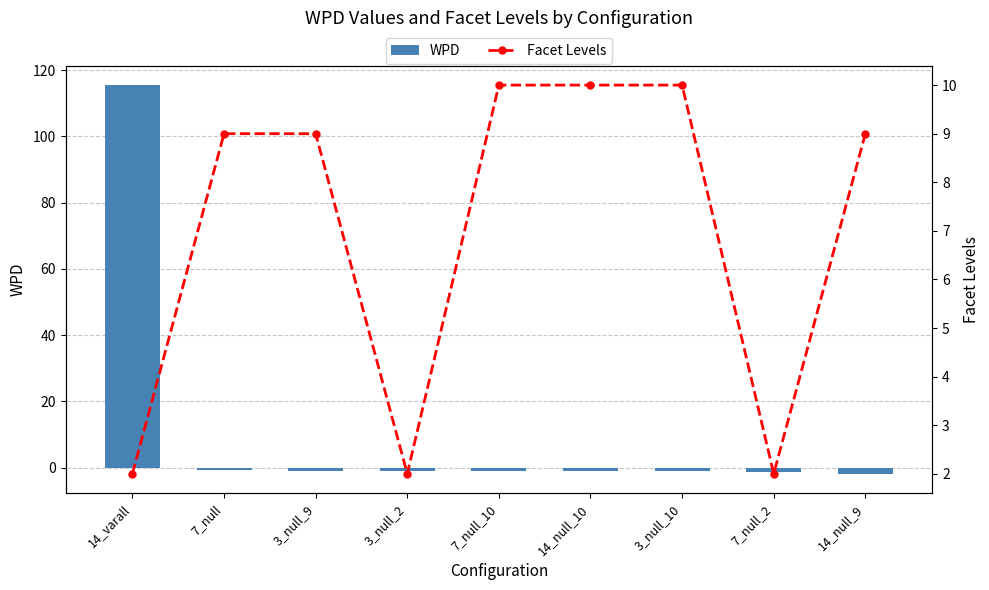

Rank the series by their average value, from highest to lowest.

WPD, Facet Levels